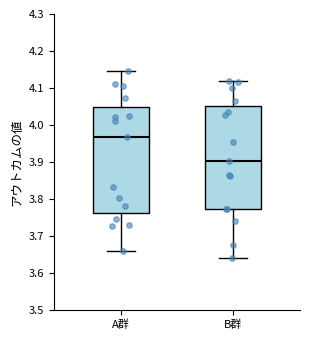

Reading left to right, read every box against the y-axis: the position of its median line, the range the box covers, and the ends of its whiskers. The values are not printed on the chart, so give them approximately, as read against the axis.

A群: median 3.97, box 3.76 to 4.05, whiskers 3.66 to 4.15
B群: median 3.90, box 3.77 to 4.05, whiskers 3.64 to 4.12